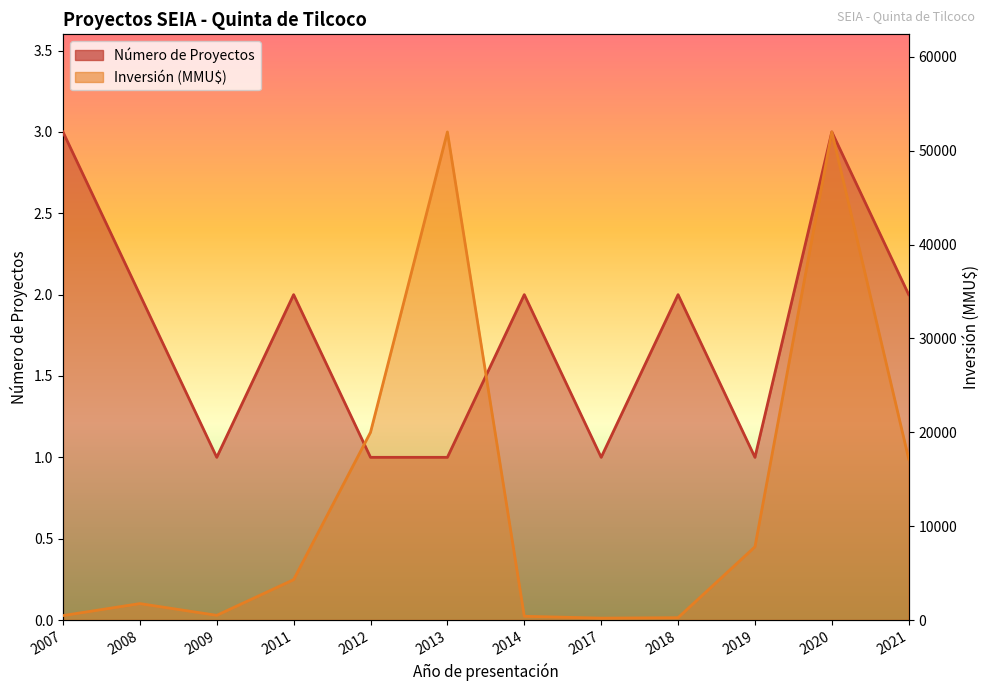

How many values in the Inversión (MMU$) series exceed 4300?

5